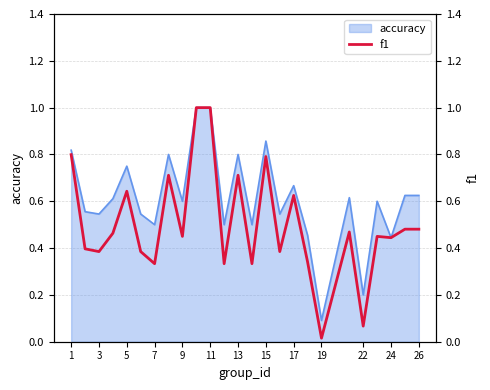

What is the maximum value for accuracy?

1.0